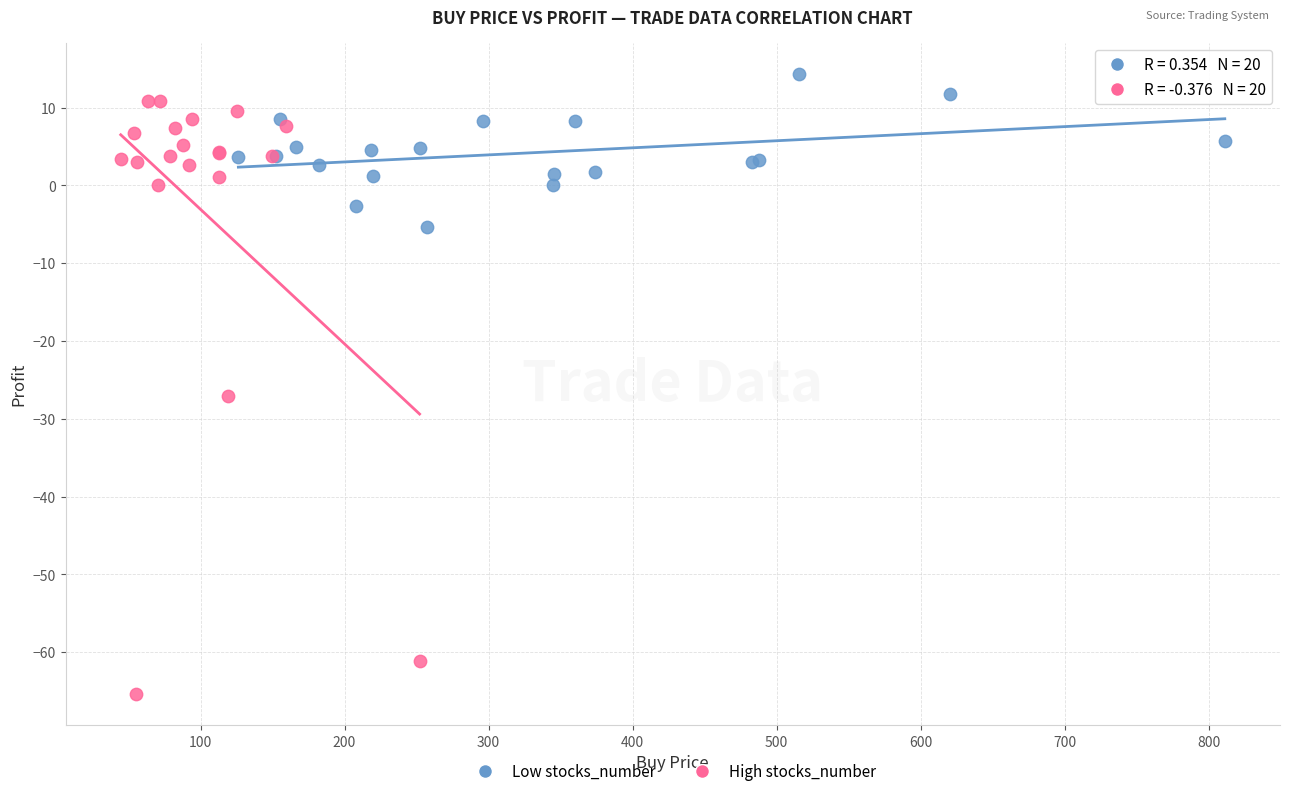

Which series has the largest Y range (max minus min)?

High stocks_number